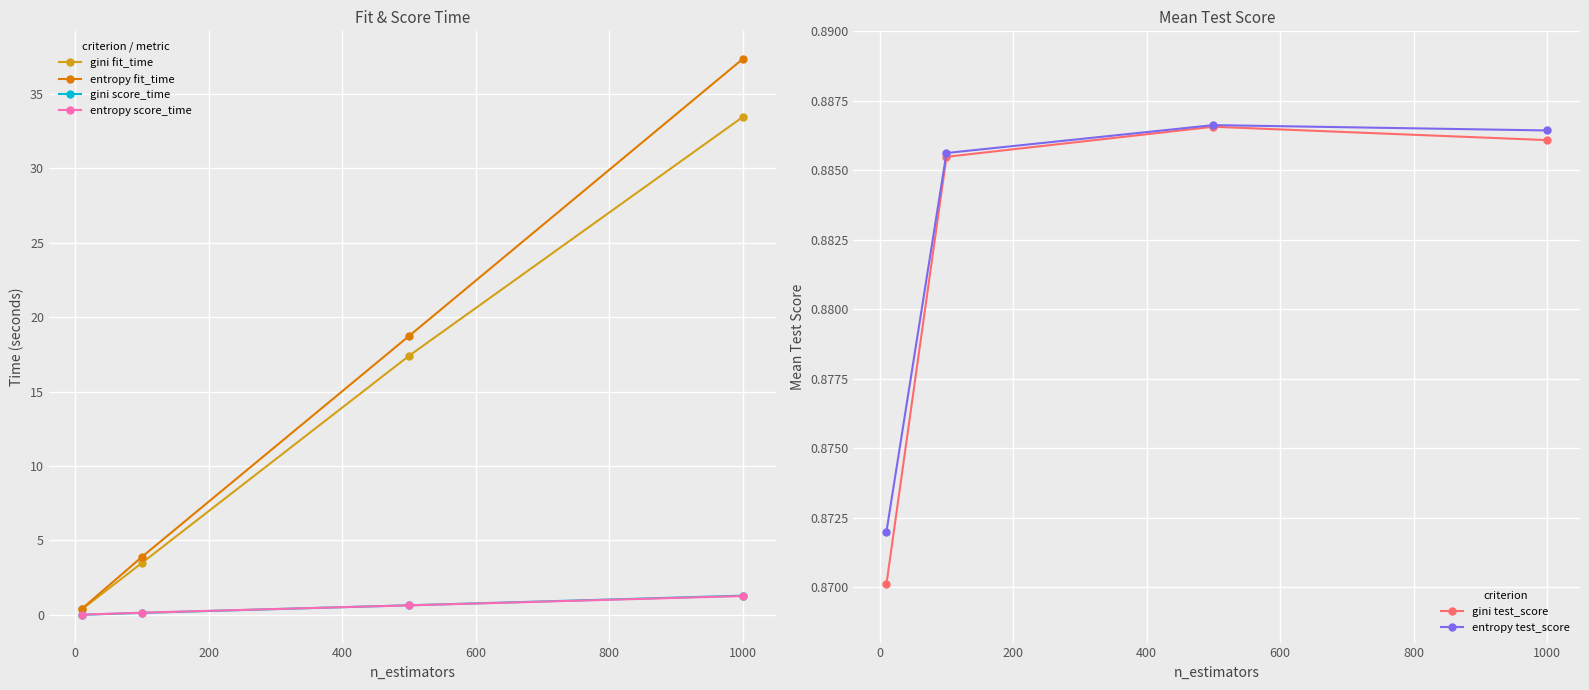

True or false: entropy fit_time has more than 2 points higher than both neighbors.

False